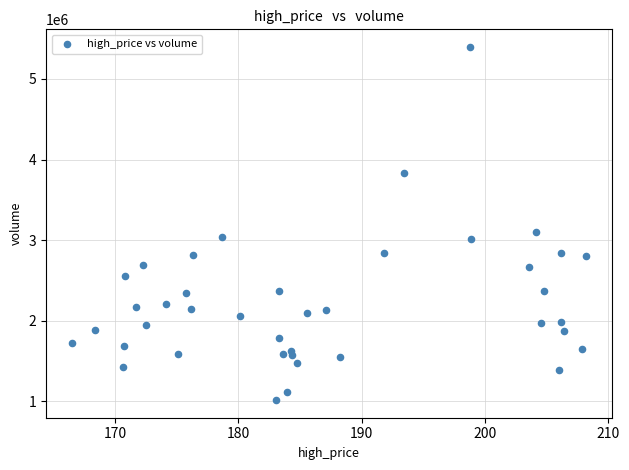

What is the range of Y values (max minus min)?

4379459